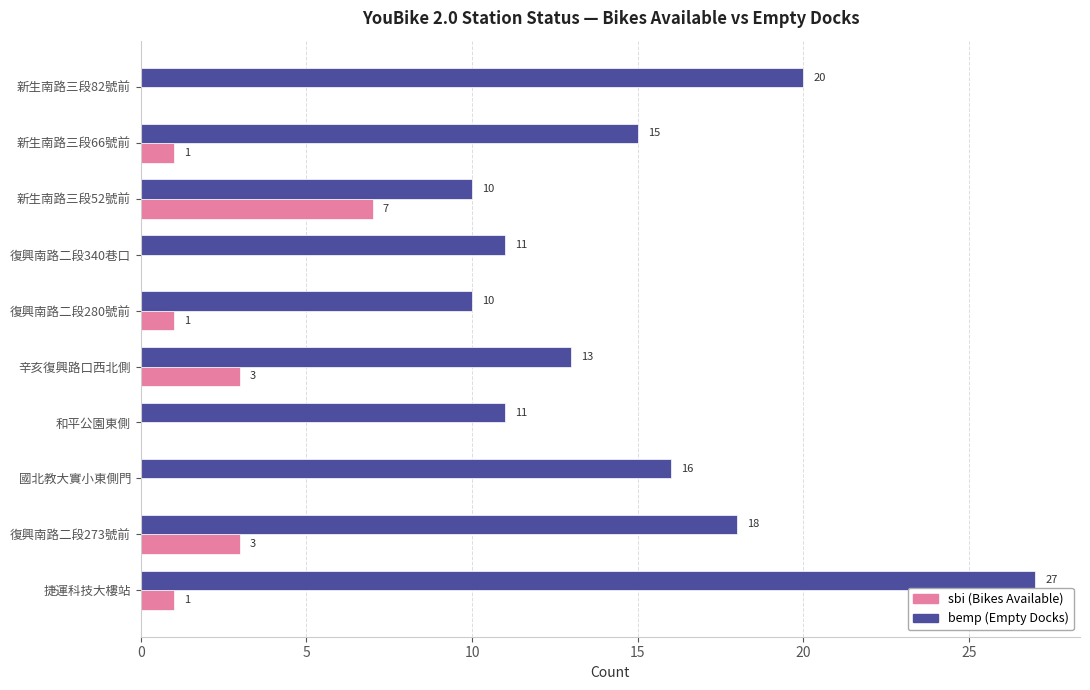

What is the total value across all series at 捷運科技大樓站?

28